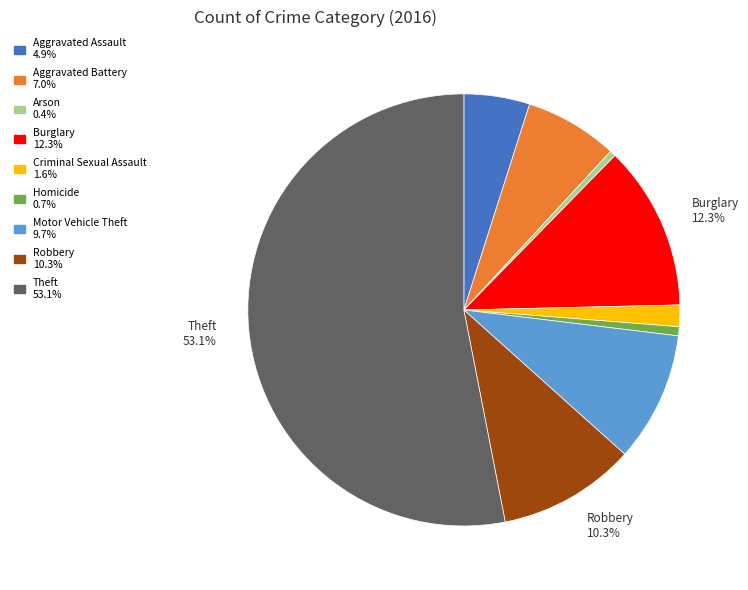

True or false: Robbery accounts for 1% of the total.

False